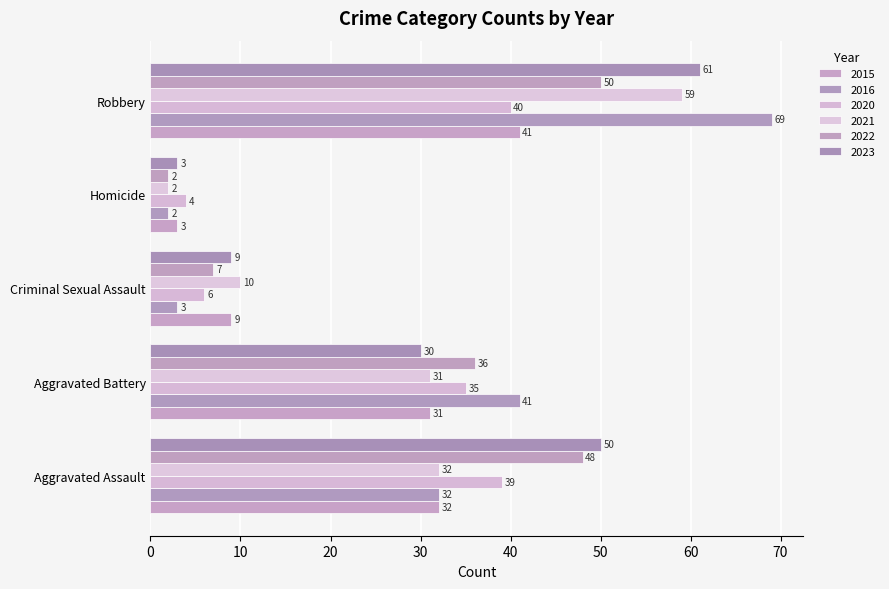

At which label does 2021 first exceed 31?

Aggravated Assault